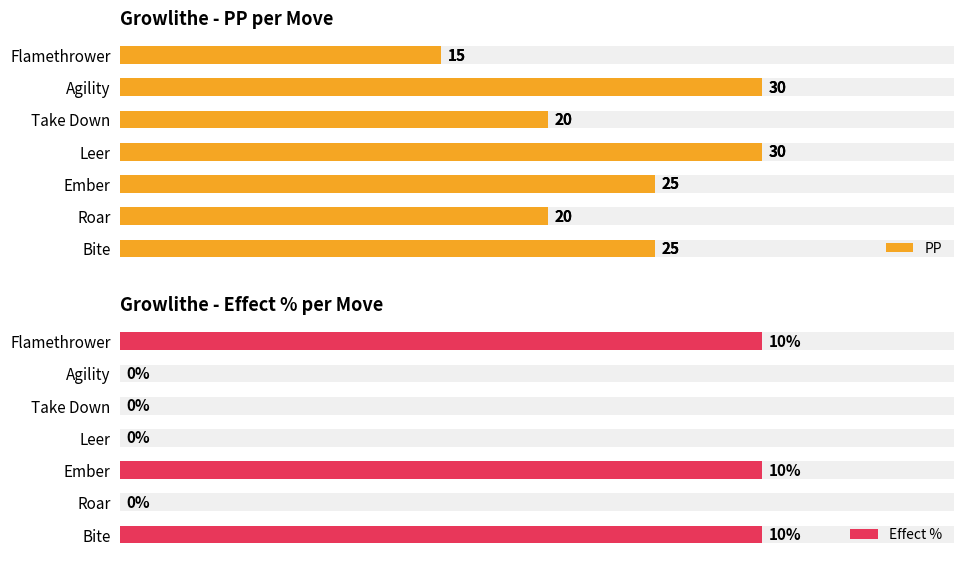

List the series in order of their peak value, highest first.

PP, Effect %